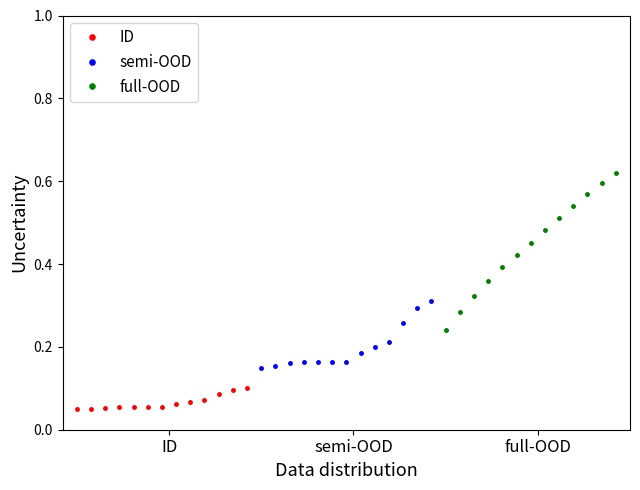

True or false: ID and semi-OOD cross at least once.

False